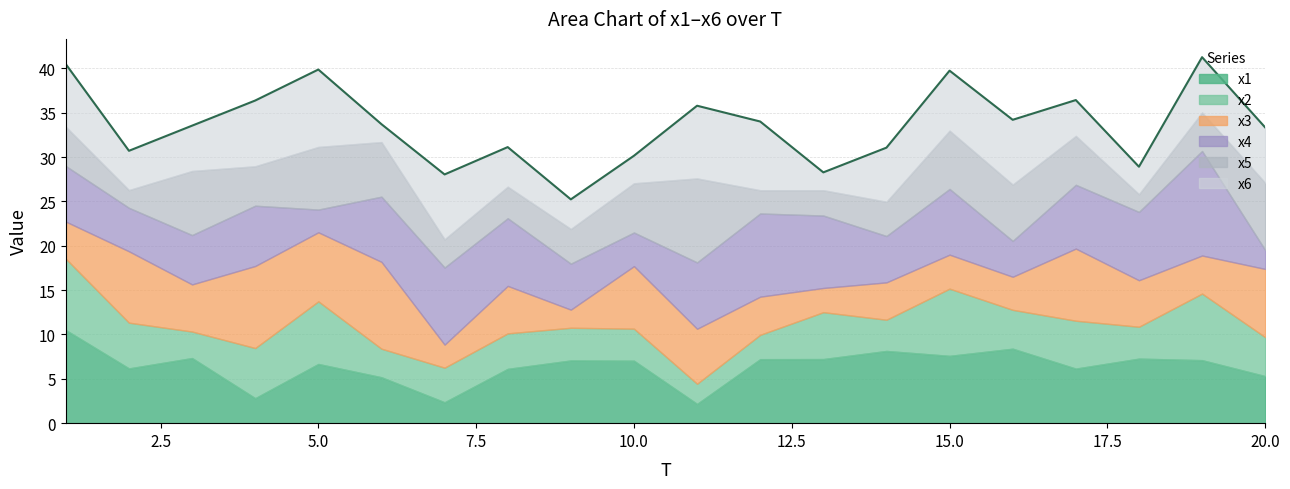

Which series changed the most between 5 and 20?

x2